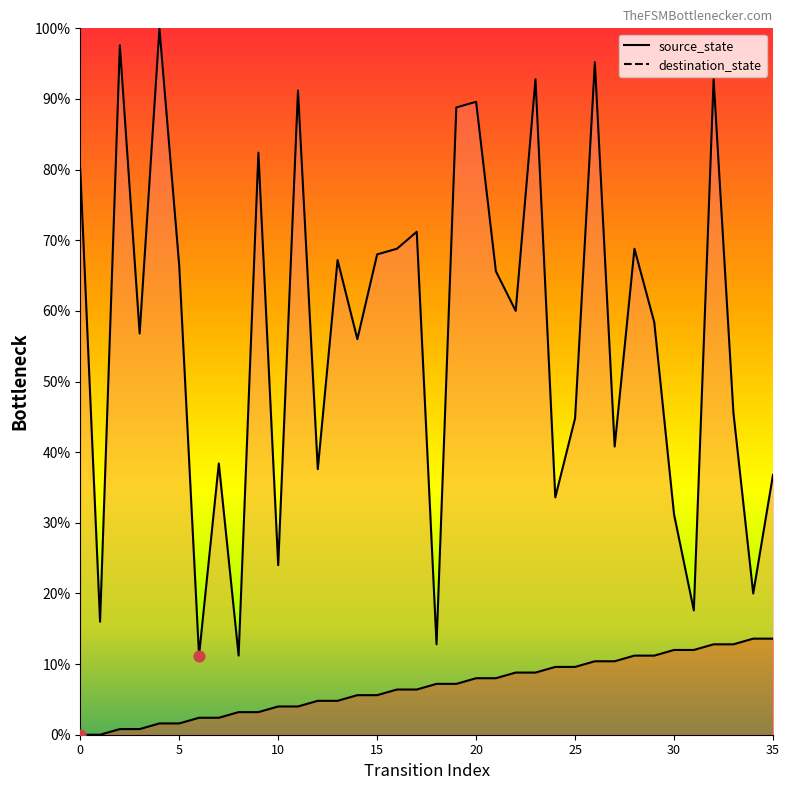

Which series reaches the maximum Y coordinate?

destination_state